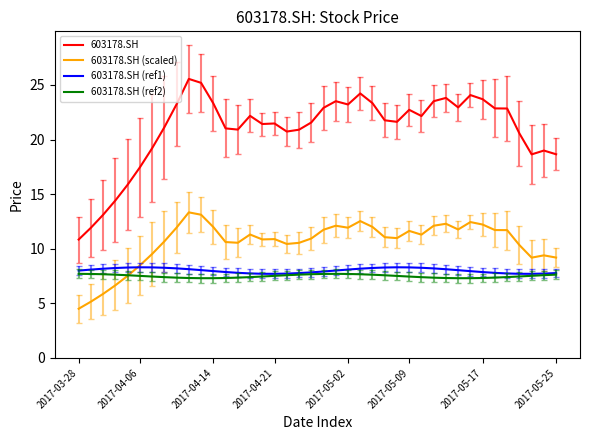

True or false: 603178.SH and 603178.SH (ref1) intersect in this chart.

False